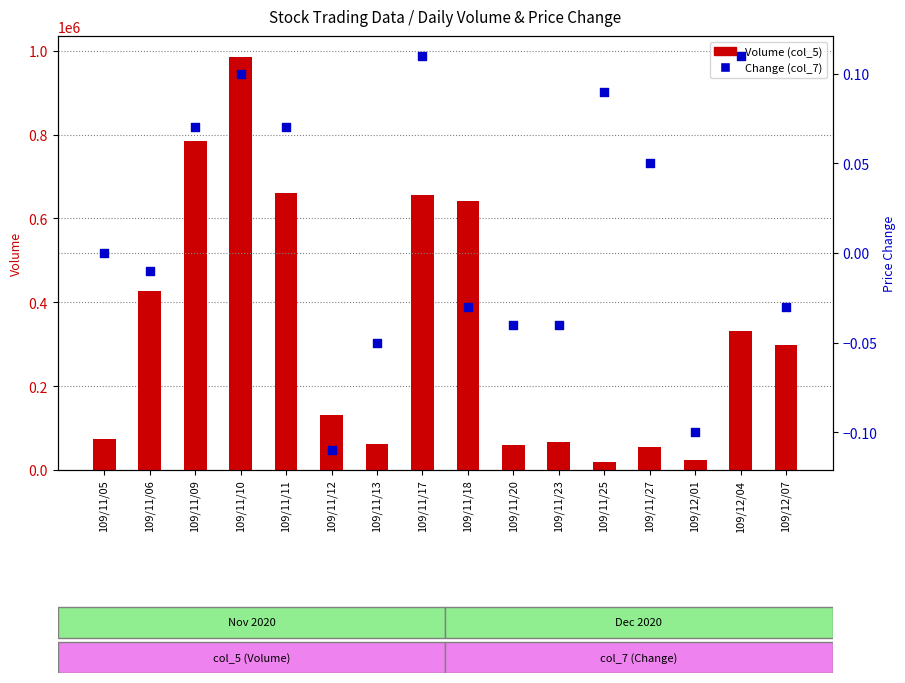

What are all the series names shown in the legend?

Volume (col_5), Change (col_7)